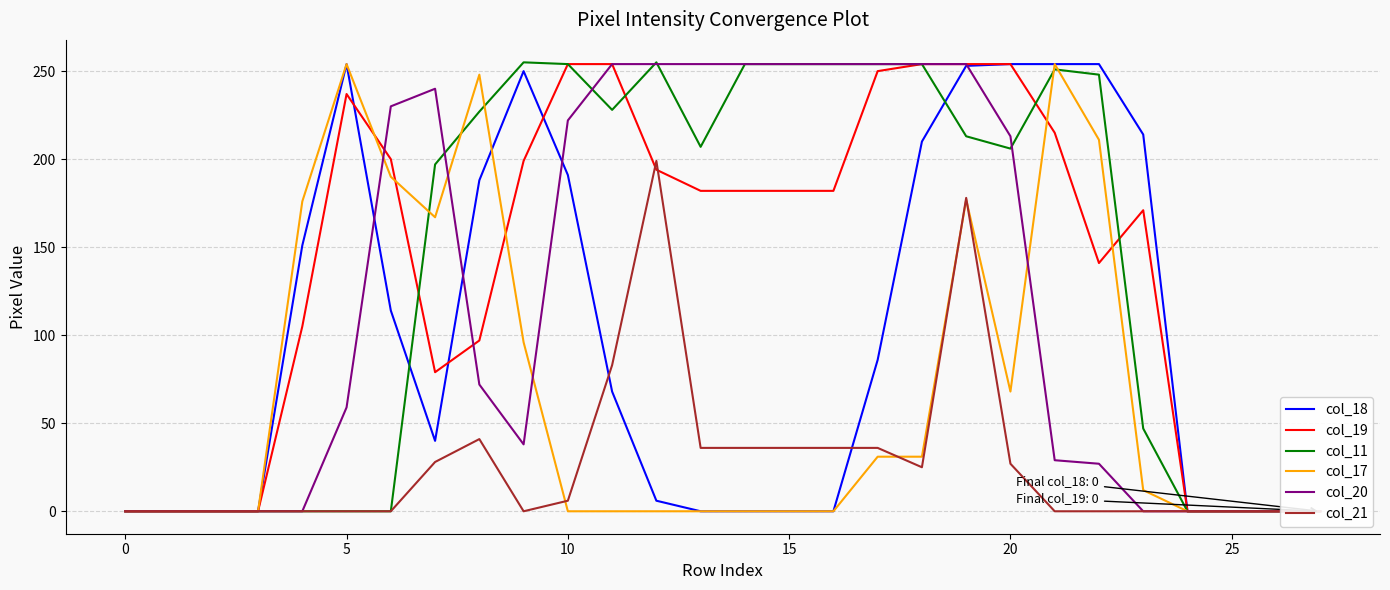

How many data points in col_21 are above 0?

13